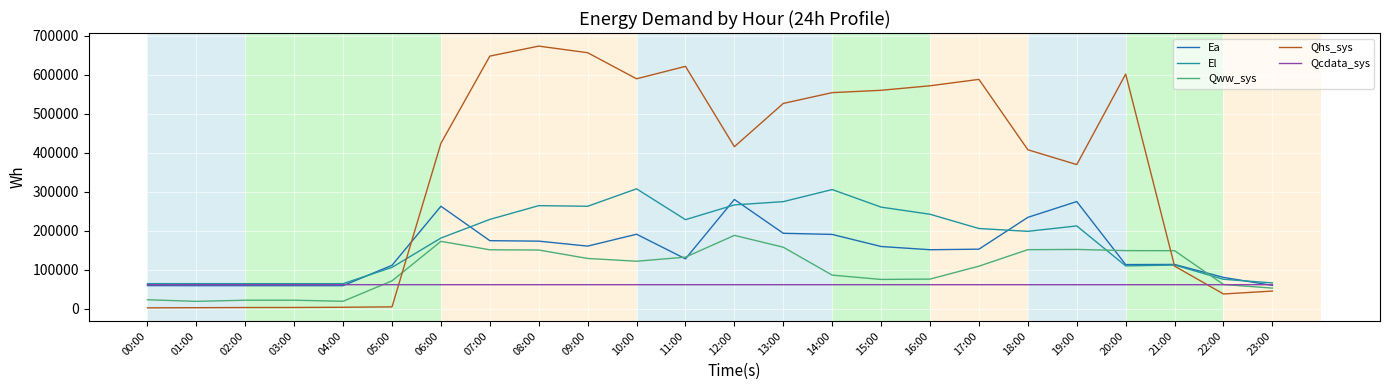

The value of El at 02:00 is 63891.4. True or false?

True